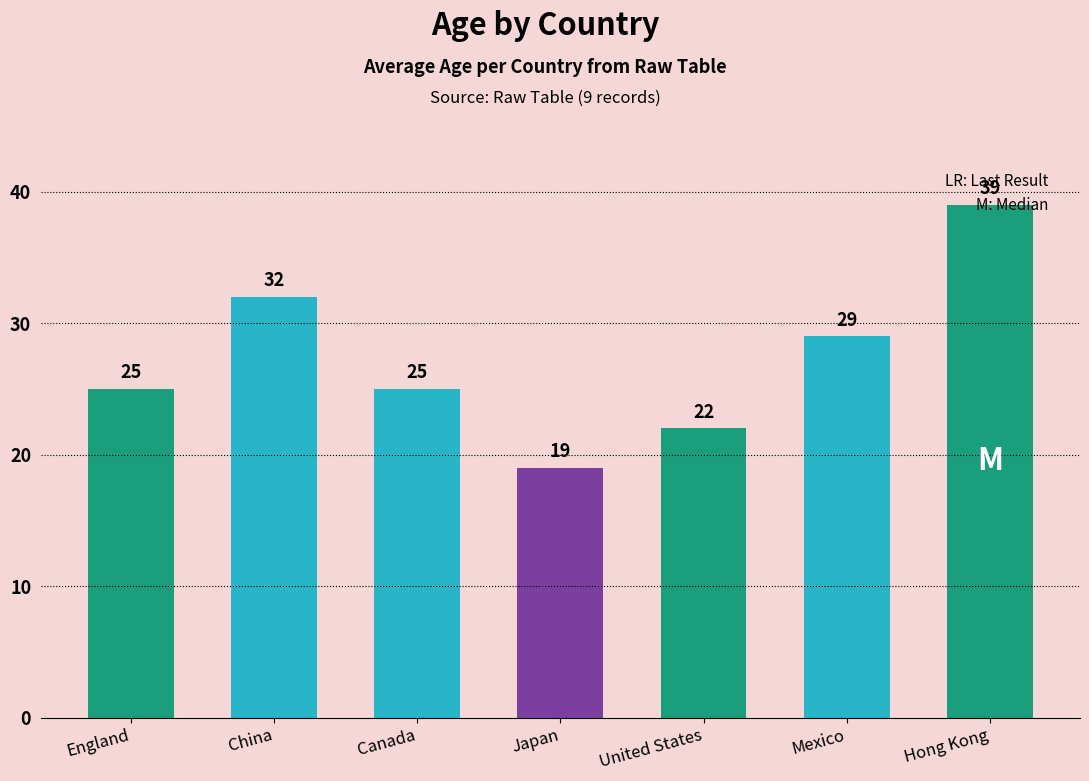

How many values are between 22 and 32?

5